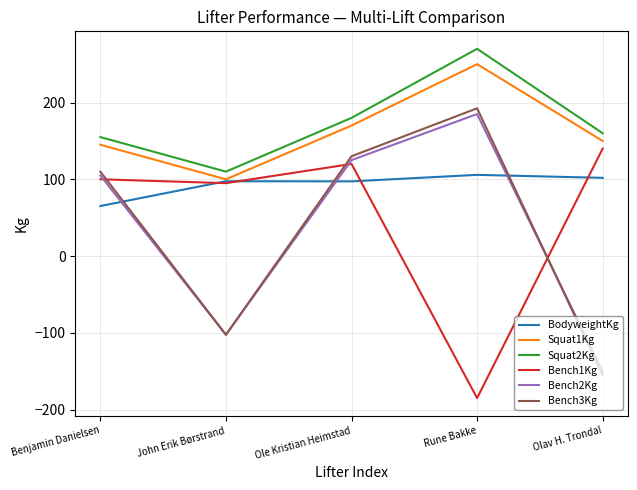

What is the greatest value displayed?

270.0